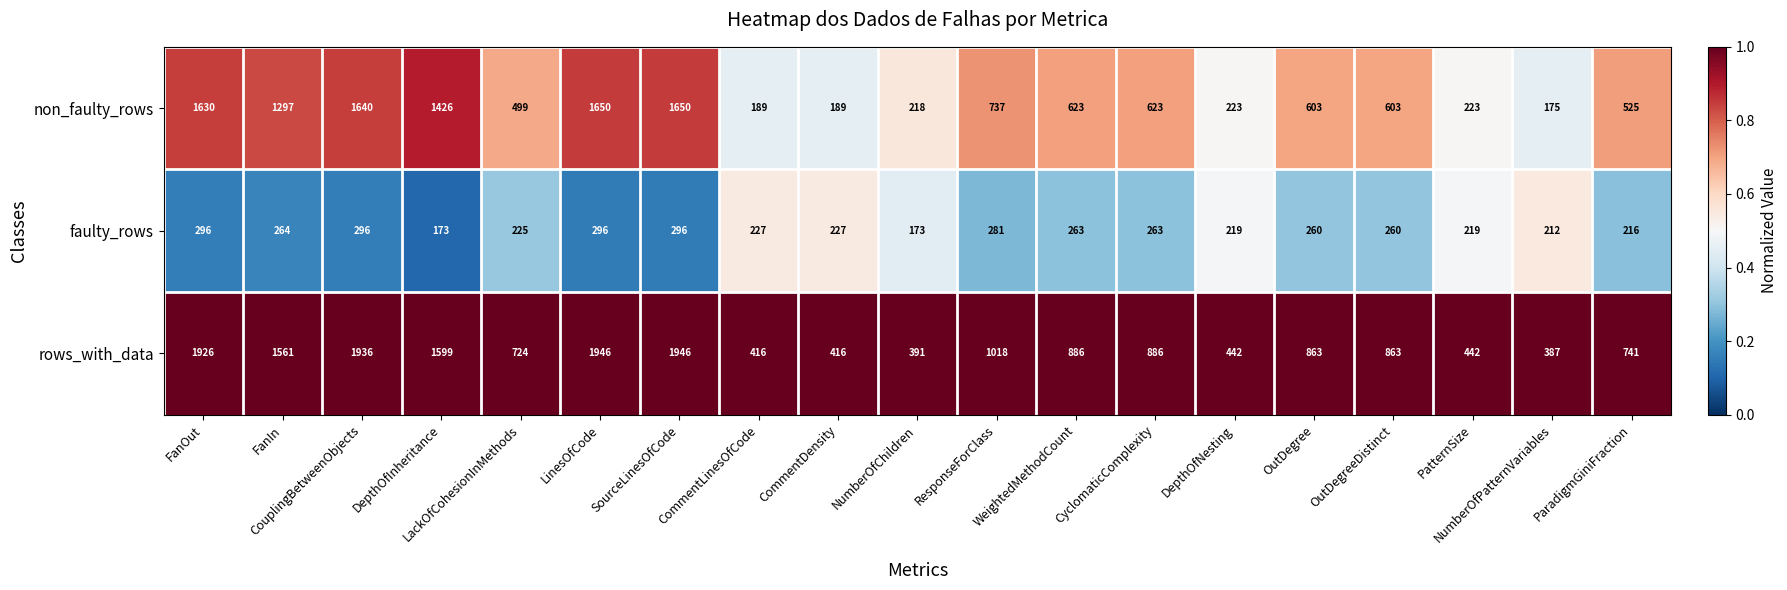

Which series has the largest range (max minus min)?

rows_with_data